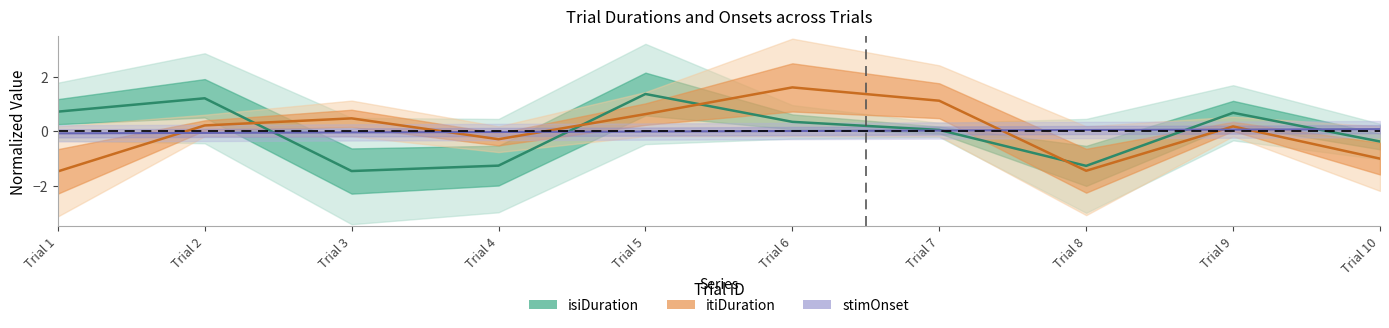

How many intersections are there between trialId and isiDuration?

5